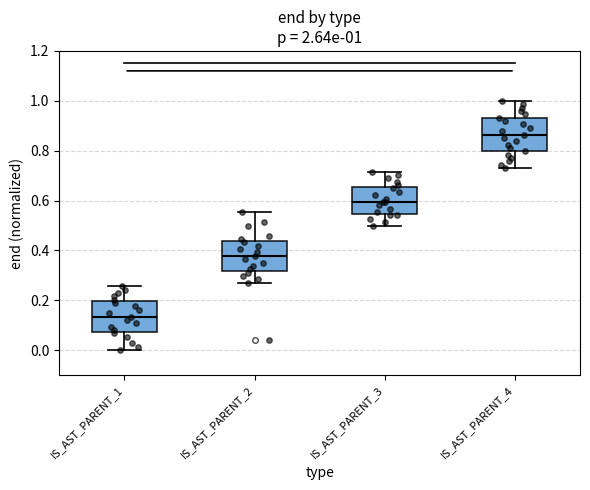

Which box has the highest median line?

IS_AST_PARENT_4